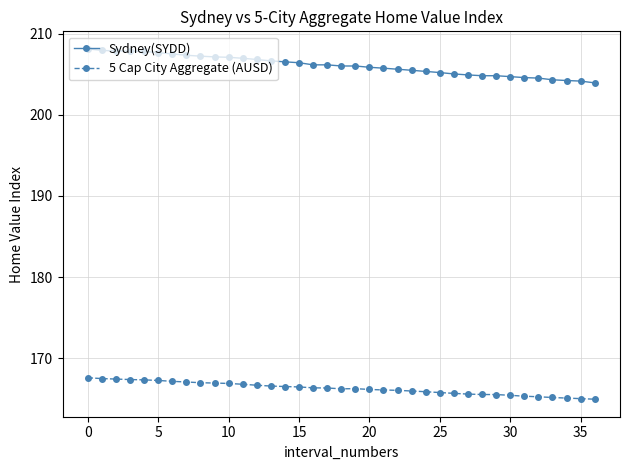

List the series in order of their overall mean, highest first.

Sydney(SYDD), 5 Cap City Aggregate (AUSD)